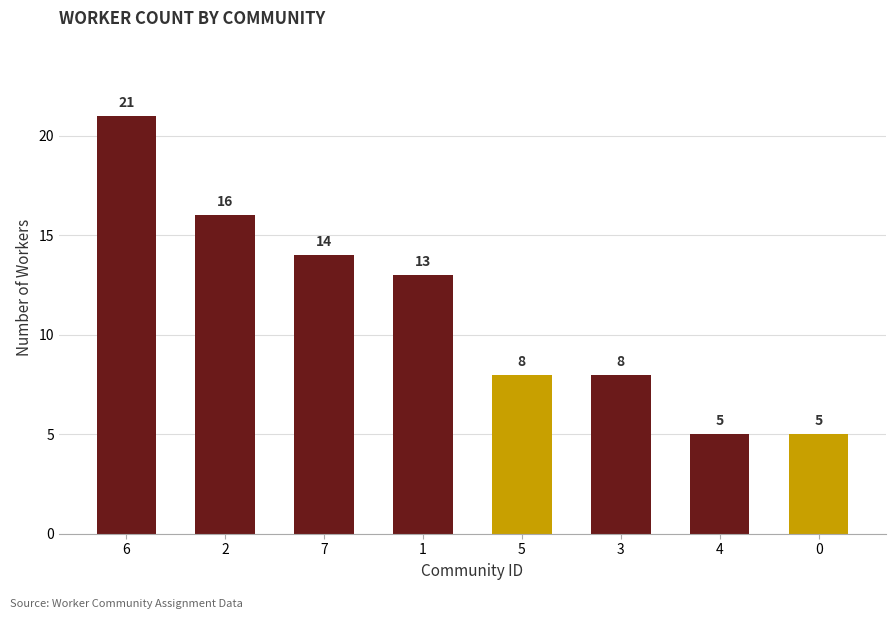

What is the sum of the values at 4 and 2?

21